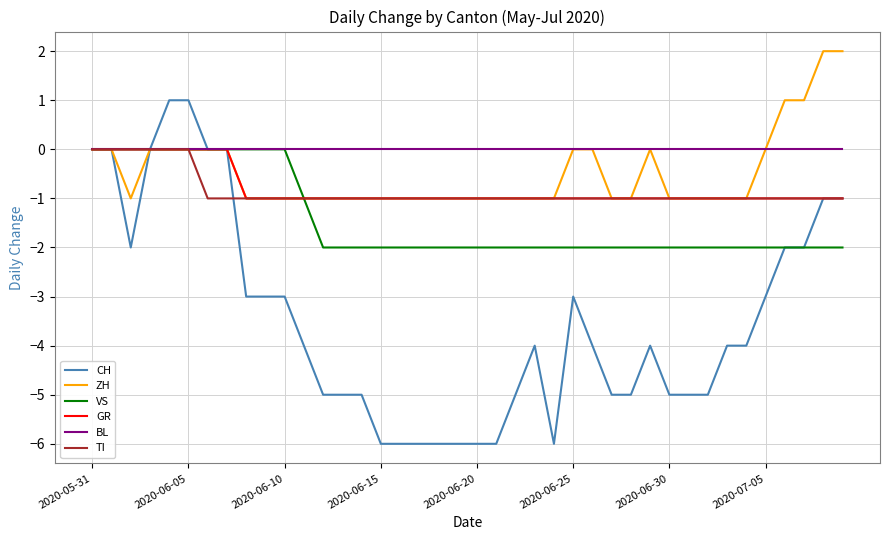

Reading left to right, what are all the values shown in this chart?

CH: 0	0	-2	0	1	1	0	0	-3	-3	-3	-4	-5	-5	-5	-6	-6	-6	-6	-6	-6	-6	-5	-4	-6	-3	-4	-5	-5	-4	-5	-5	-5	-4	-4	-3	-2	-2	-1	-1
ZH: 0	0	-1	0	0	0	0	0	-1	-1	-1	-1	-1	-1	-1	-1	-1	-1	-1	-1	-1	-1	-1	-1	-1	0	0	-1	-1	0	-1	-1	-1	-1	-1	0	1	1	2	2
VS: 0	0	0	0	0	0	0	0	0	0	0	-1	-2	-2	-2	-2	-2	-2	-2	-2	-2	-2	-2	-2	-2	-2	-2	-2	-2	-2	-2	-2	-2	-2	-2	-2	-2	-2	-2	-2
GR: 0	0	0	0	0	0	0	0	-1	-1	-1	-1	-1	-1	-1	-1	-1	-1	-1	-1	-1	-1	-1	-1	-1	-1	-1	-1	-1	-1	-1	-1	-1	-1	-1	-1	-1	-1	-1	-1
BL: 0	0	0	0	0	0	0	0	0	0	0	0	0	0	0	0	0	0	0	0	0	0	0	0	0	0	0	0	0	0	0	0	0	0	0	0	0	0	0	0
TI: 0	0	0	0	0	0	-1	-1	-1	-1	-1	-1	-1	-1	-1	-1	-1	-1	-1	-1	-1	-1	-1	-1	-1	-1	-1	-1	-1	-1	-1	-1	-1	-1	-1	-1	-1	-1	-1	-1